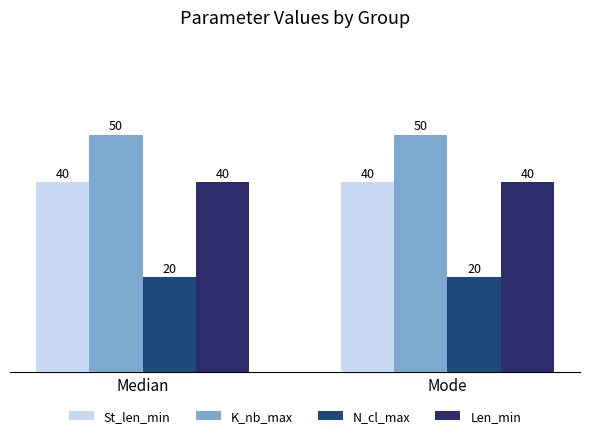

Reading right to left, what are all the values shown in this chart?

St_len_min: Mode=40	Median=40
K_nb_max: Mode=50	Median=50
N_cl_max: Mode=20	Median=20
Len_min: Mode=40	Median=40